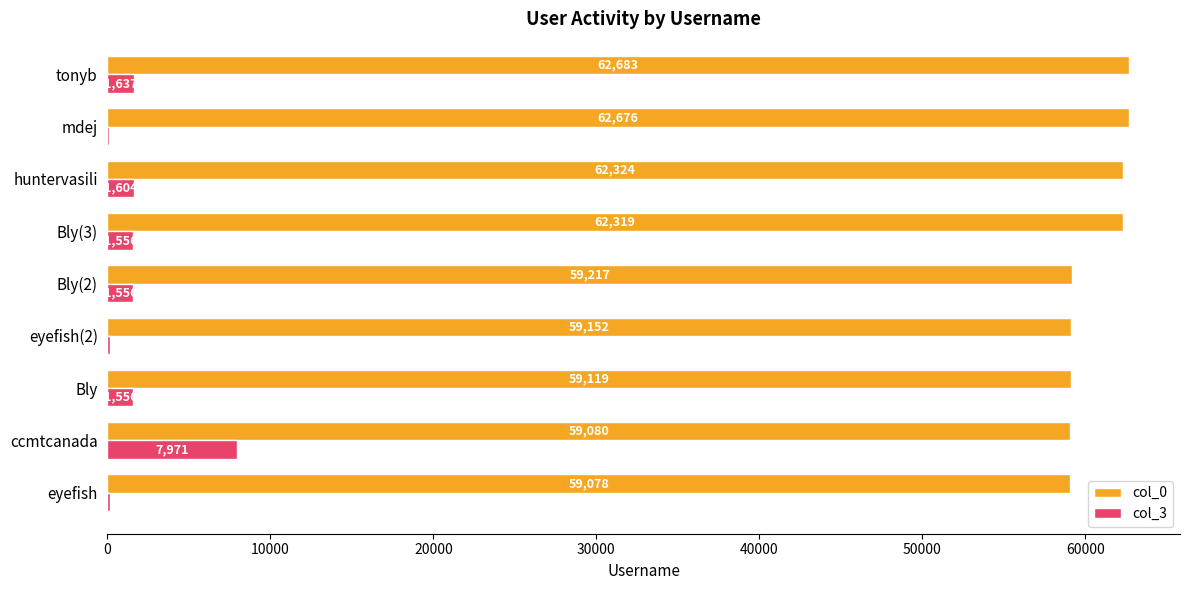

Is it true that col_0 equals 62324 at huntervasili?

True